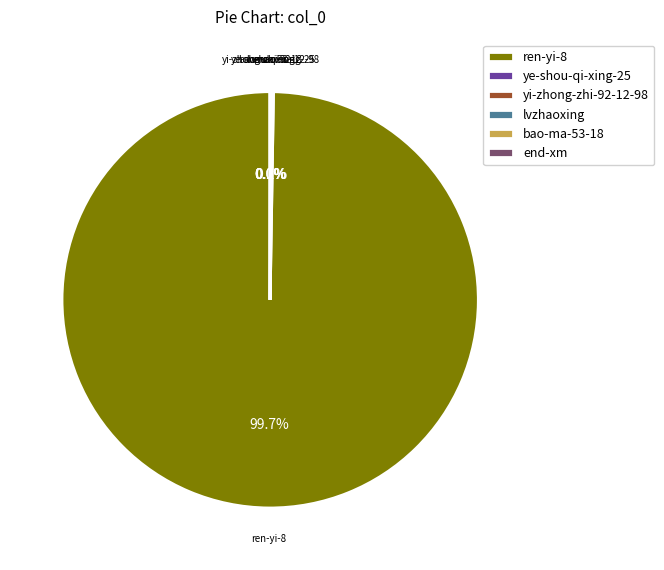

What is the largest slice in the pie chart?

ren-yi-8